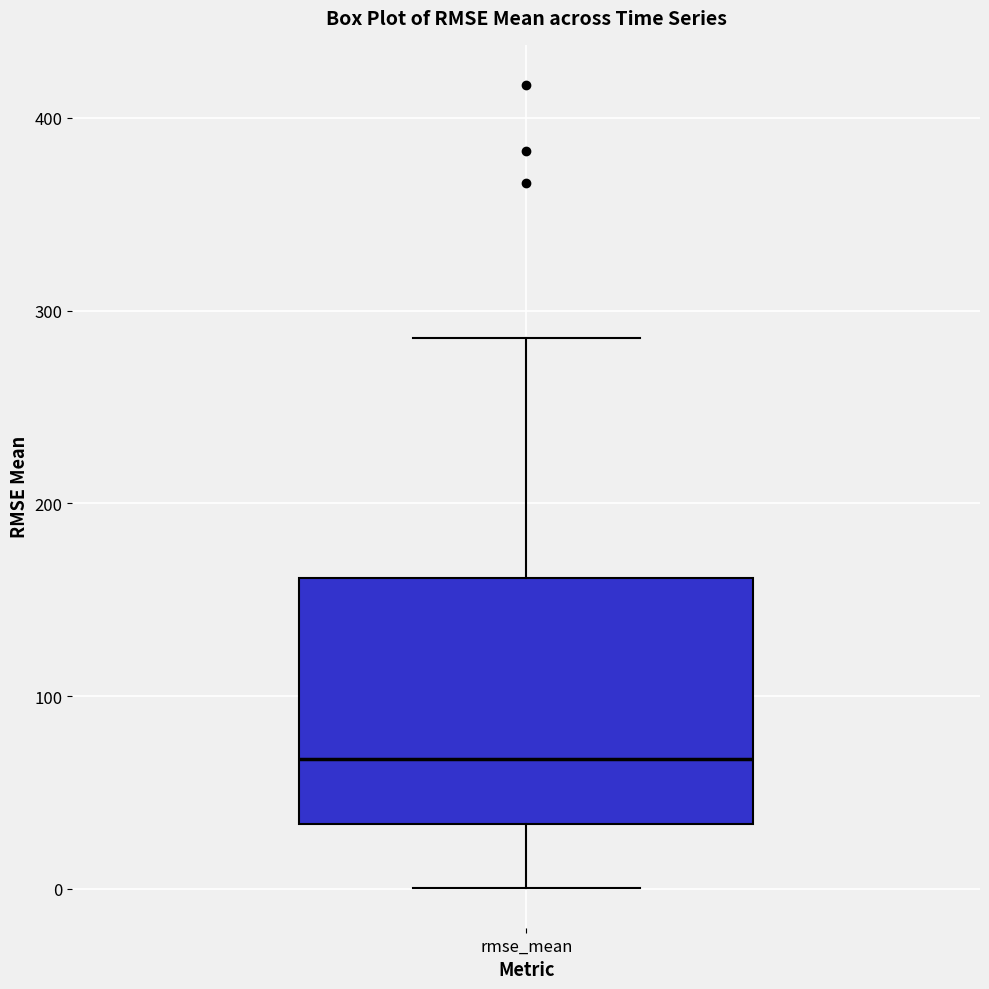

Transcribe this box plot: give where the median line is, the range the box spans, and where the two whiskers end, as read against the y-axis. The values are not printed on the chart, so give them approximately, as read against the axis.

median 70, box 30 to 160, whiskers 0 to 290